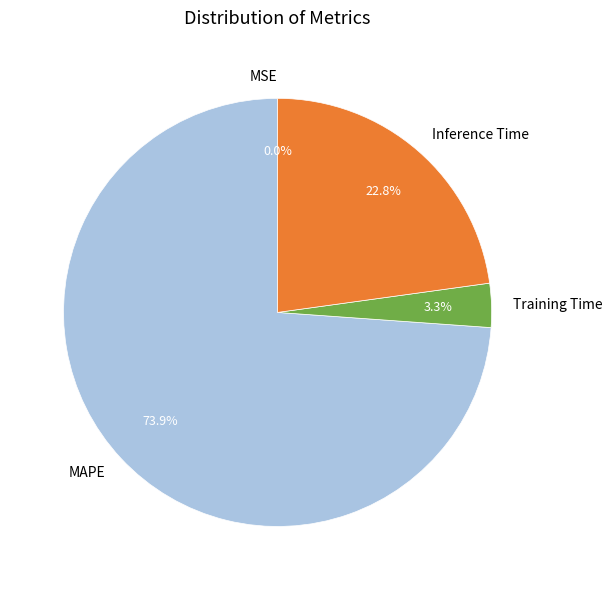

What percentage is the Training Time slice, to the nearest percent?

3%